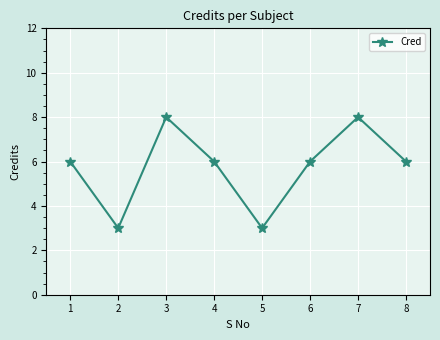

What is the value of the 1st point from the left?

6